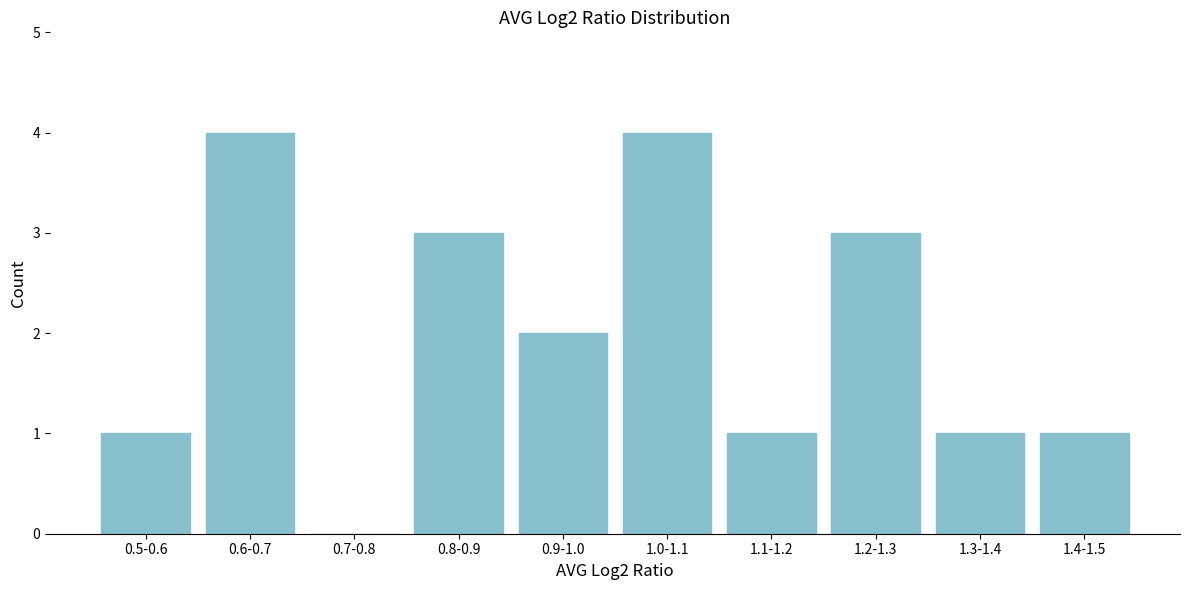

Reading left to right, transcribe all the data shown in this chart.

0.5-0.6=1	0.6-0.7=4	0.7-0.8=0	0.8-0.9=3	0.9-1.0=2	1.0-1.1=4	1.1-1.2=1	1.2-1.3=3	1.3-1.4=1	1.4-1.5=1